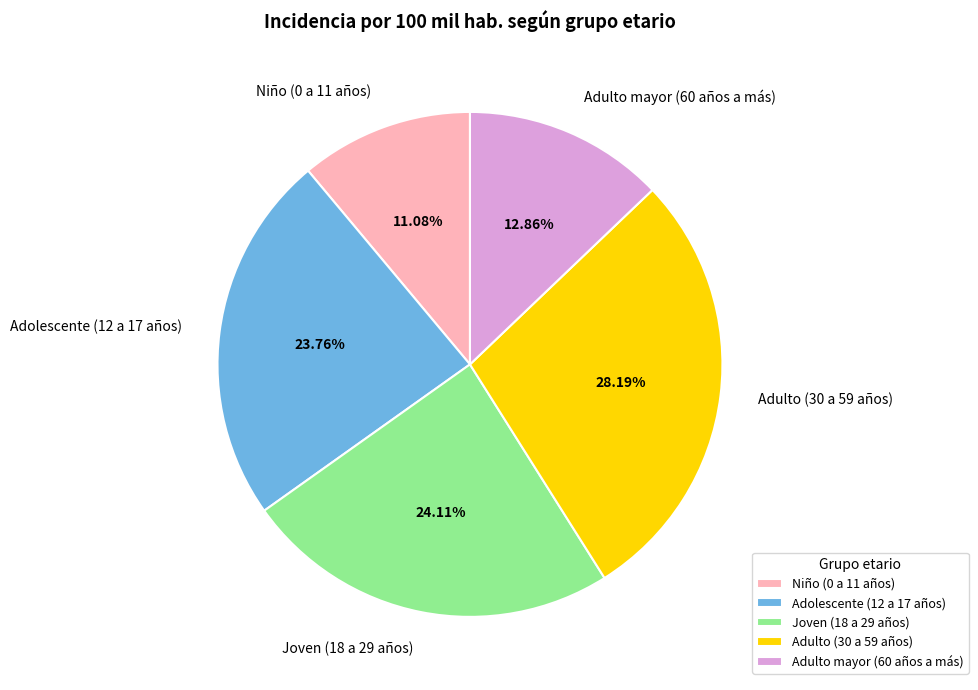

Count the number of slices in the pie.

5